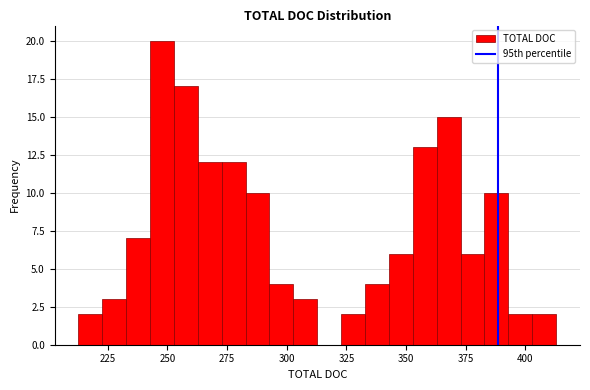

Read against the x-axis, roughly where is the centre of the tallest bar?

250